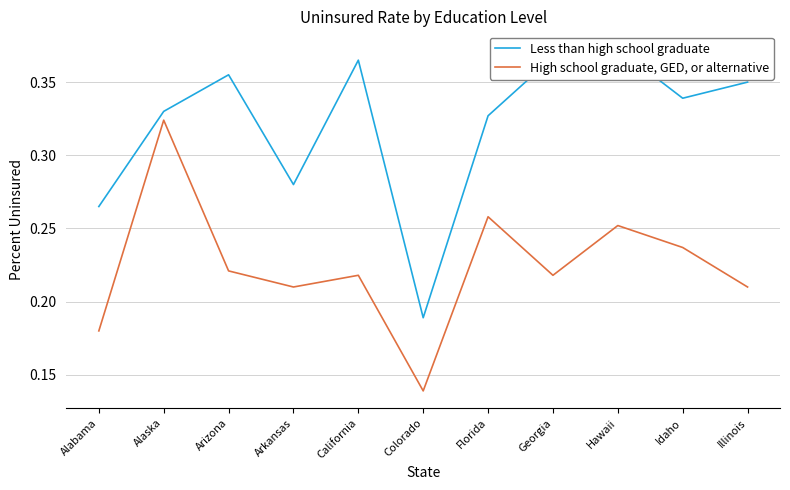

Rank the series by their average value, from lowest to highest.

High school graduate, GED, or alternative, Less than high school graduate